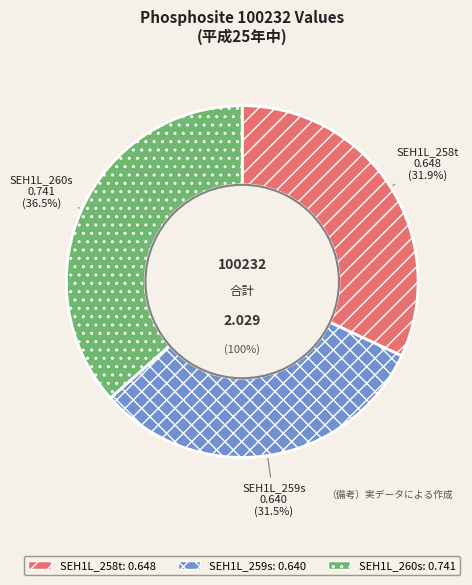

Rank the categories by value from highest to lowest.

SEH1L_260s, SEH1L_258t, SEH1L_259s